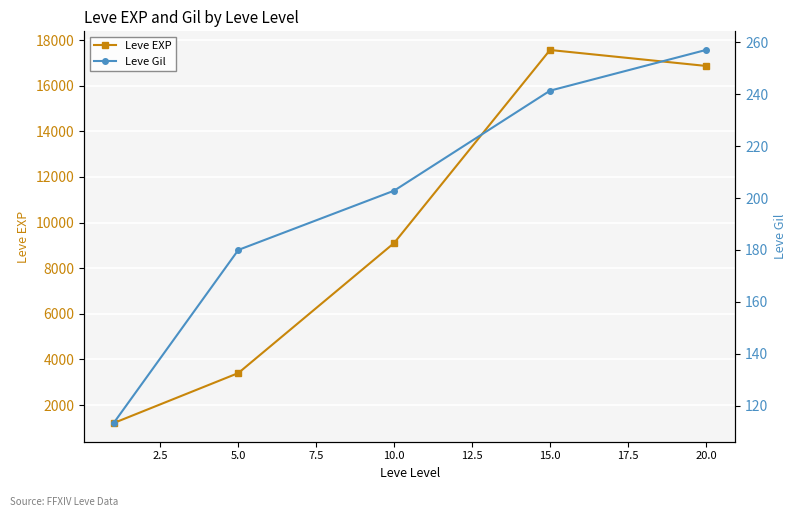

Reading left to right, extract all data points from this chart.

Leve EXP: 1213.3	3405.0	9106.7	17563.3	16865.0
Leve Gil: 113.3	180.0	202.8	241.3	257.0